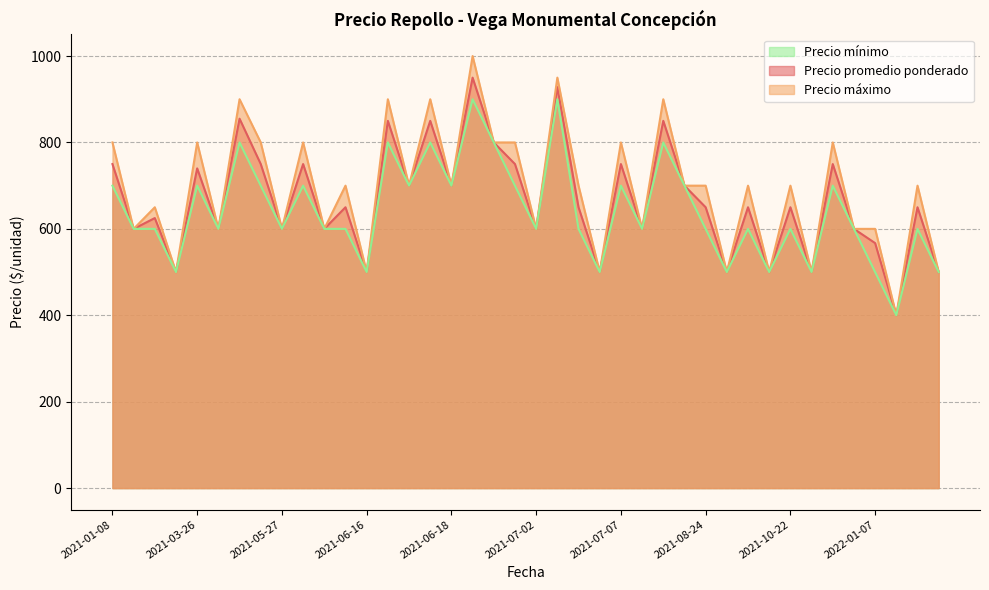

True or false: Precio promedio ponderado has a value of 864 at 2022-01-07.

False